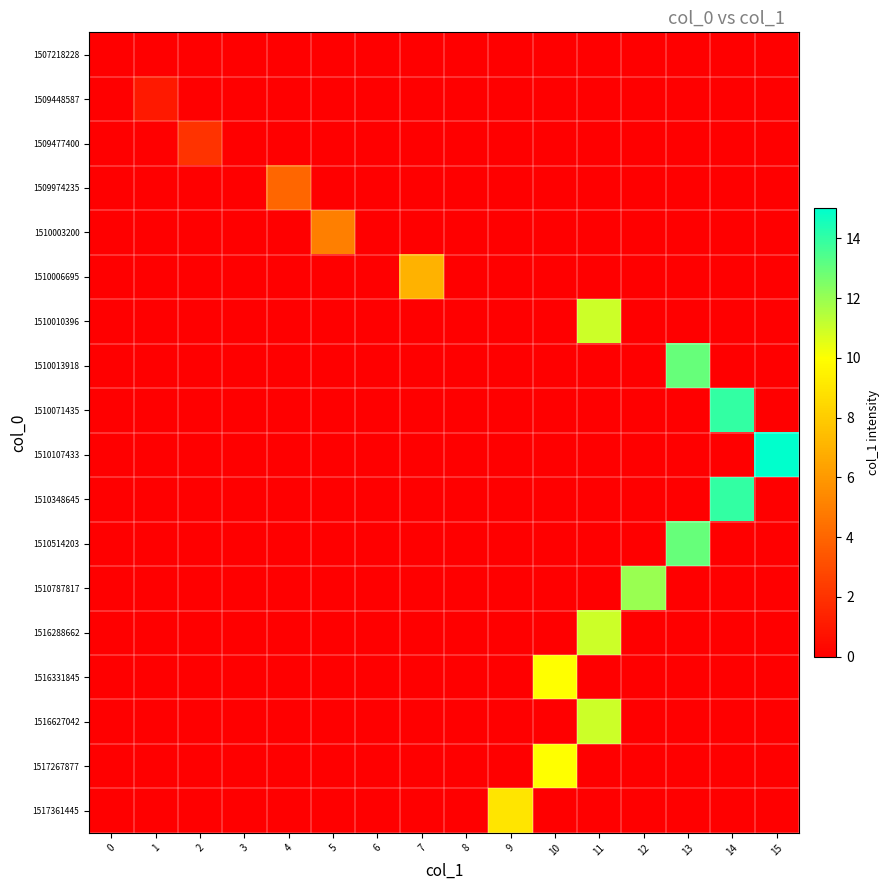

Reading left to right, what are all the values shown in this chart?

1507218228: 0=0	1=0	2=0	3=0	4=0	5=0	6=0	7=0	8=0	9=0	10=0	11=0	12=0	13=0	14=0	15=0
1509448587: 0=0	1=1	2=0	3=0	4=0	5=0	6=0	7=0	8=0	9=0	10=0	11=0	12=0	13=0	14=0	15=0
1509477400: 0=0	1=0	2=2	3=0	4=0	5=0	6=0	7=0	8=0	9=0	10=0	11=0	12=0	13=0	14=0	15=0
1509974235: 0=0	1=0	2=0	3=0	4=4	5=0	6=0	7=0	8=0	9=0	10=0	11=0	12=0	13=0	14=0	15=0
1510003200: 0=0	1=0	2=0	3=0	4=0	5=5	6=0	7=0	8=0	9=0	10=0	11=0	12=0	13=0	14=0	15=0
1510006695: 0=0	1=0	2=0	3=0	4=0	5=0	6=0	7=7	8=0	9=0	10=0	11=0	12=0	13=0	14=0	15=0
1510010396: 0=0	1=0	2=0	3=0	4=0	5=0	6=0	7=0	8=0	9=0	10=0	11=11	12=0	13=0	14=0	15=0
1510013918: 0=0	1=0	2=0	3=0	4=0	5=0	6=0	7=0	8=0	9=0	10=0	11=0	12=0	13=13	14=0	15=0
1510071435: 0=0	1=0	2=0	3=0	4=0	5=0	6=0	7=0	8=0	9=0	10=0	11=0	12=0	13=0	14=14	15=0
1510107433: 0=0	1=0	2=0	3=0	4=0	5=0	6=0	7=0	8=0	9=0	10=0	11=0	12=0	13=0	14=0	15=15
1510348645: 0=0	1=0	2=0	3=0	4=0	5=0	6=0	7=0	8=0	9=0	10=0	11=0	12=0	13=0	14=14	15=0
1510514203: 0=0	1=0	2=0	3=0	4=0	5=0	6=0	7=0	8=0	9=0	10=0	11=0	12=0	13=13	14=0	15=0
1510787817: 0=0	1=0	2=0	3=0	4=0	5=0	6=0	7=0	8=0	9=0	10=0	11=0	12=12	13=0	14=0	15=0
1516288662: 0=0	1=0	2=0	3=0	4=0	5=0	6=0	7=0	8=0	9=0	10=0	11=11	12=0	13=0	14=0	15=0
1516331845: 0=0	1=0	2=0	3=0	4=0	5=0	6=0	7=0	8=0	9=0	10=10	11=0	12=0	13=0	14=0	15=0
1516627042: 0=0	1=0	2=0	3=0	4=0	5=0	6=0	7=0	8=0	9=0	10=0	11=11	12=0	13=0	14=0	15=0
1517267877: 0=0	1=0	2=0	3=0	4=0	5=0	6=0	7=0	8=0	9=0	10=10	11=0	12=0	13=0	14=0	15=0
1517361445: 0=0	1=0	2=0	3=0	4=0	5=0	6=0	7=0	8=0	9=9	10=0	11=0	12=0	13=0	14=0	15=0